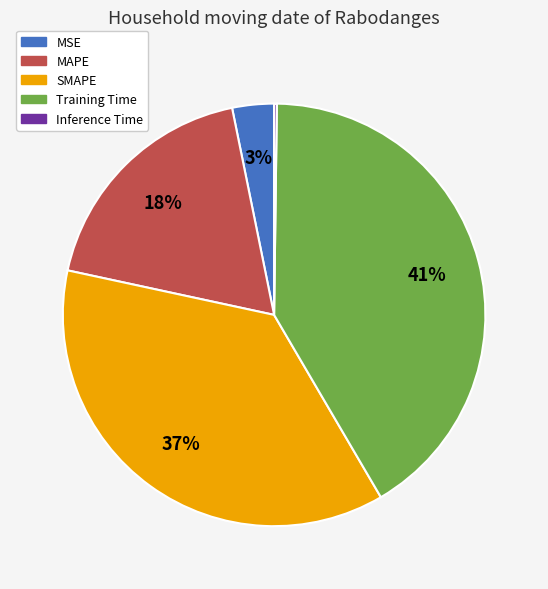

The Training Time slice represents 50% of the pie. True or false?

False